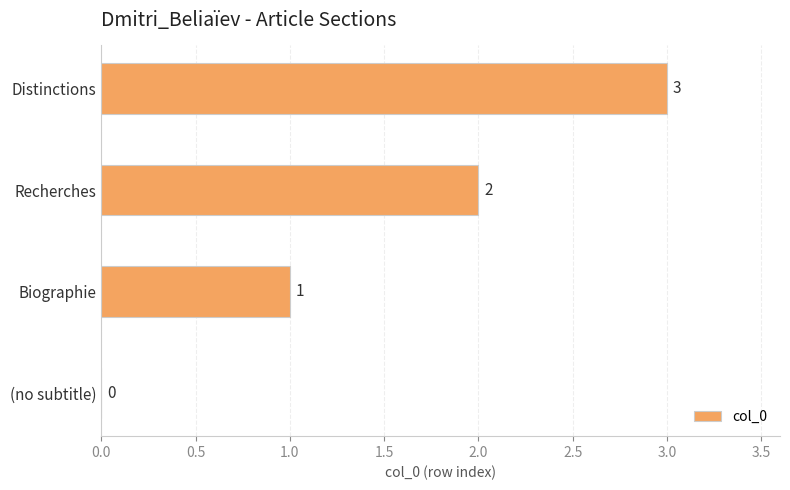

How many values are above zero?

3